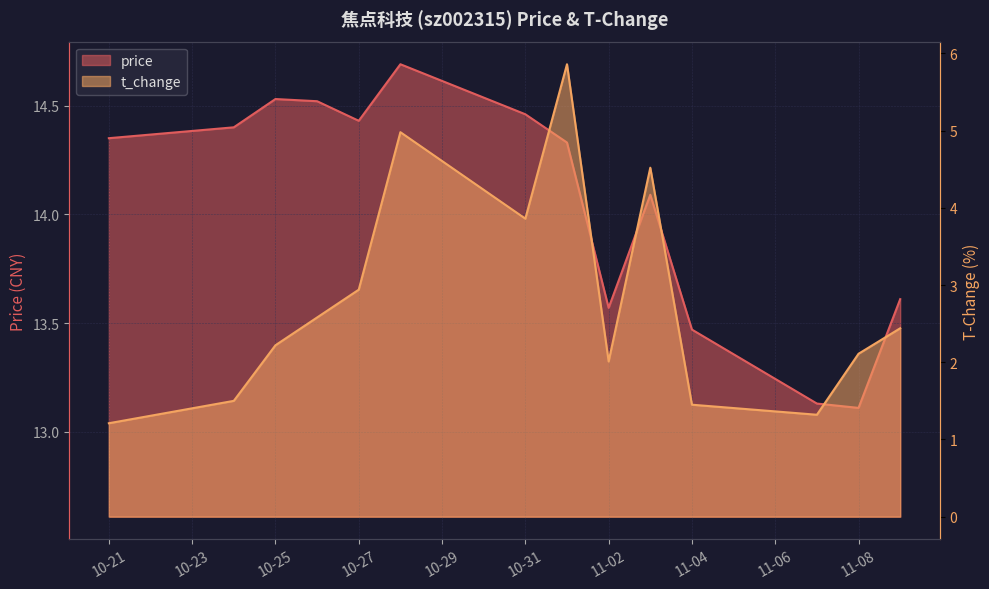

What is the sum of all t_change values?

39.0